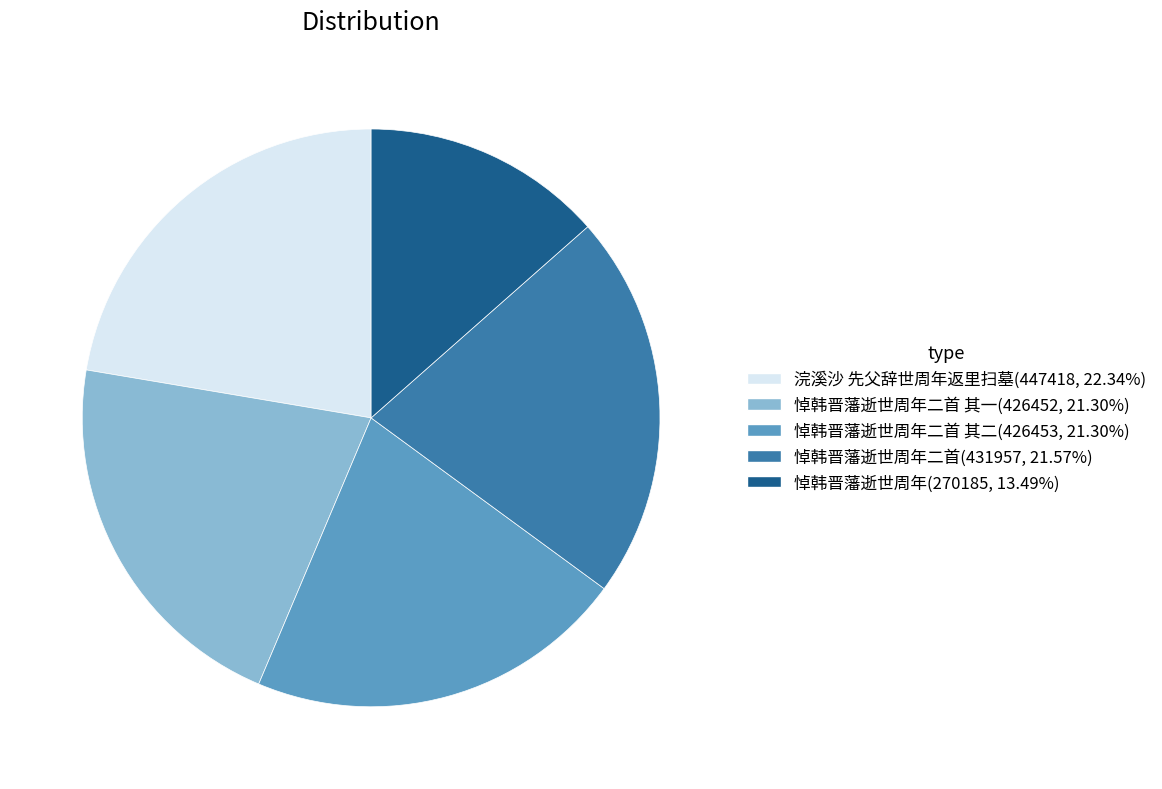

Is there a majority slice in this chart?

No